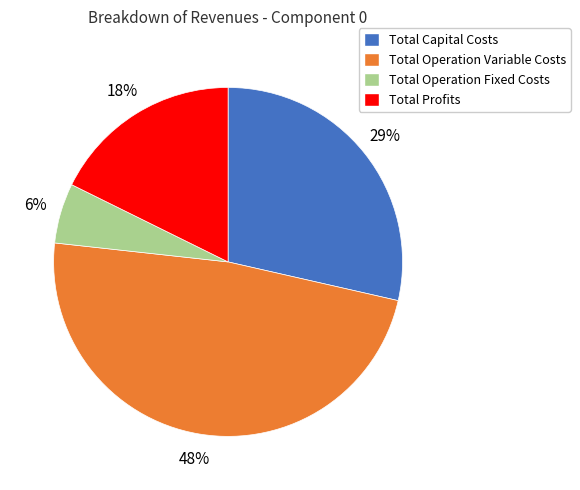

Between Total Capital Costs and Total Operation Fixed Costs, which is larger?

Total Capital Costs